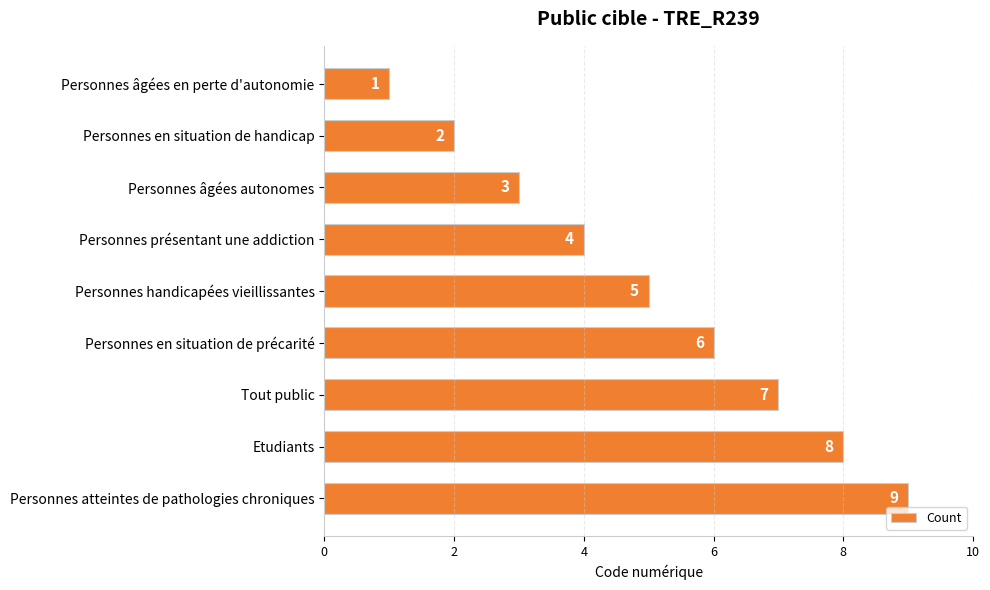

How many bars are there in total?

9